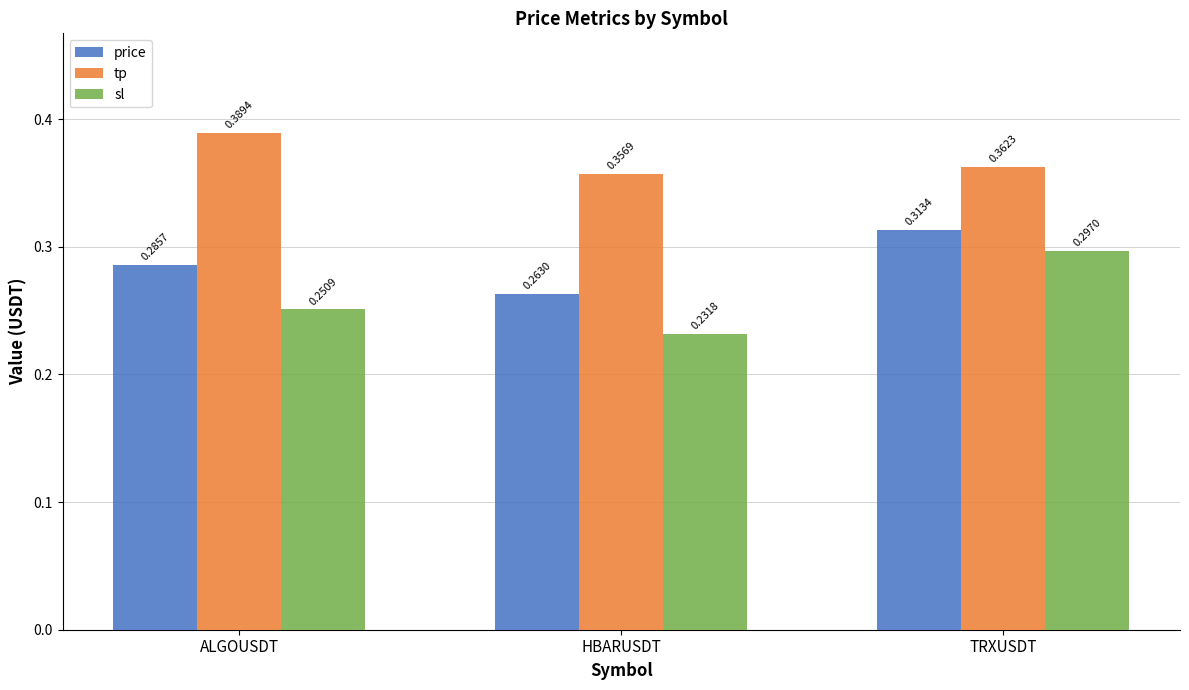

Rank the series by their average value, from highest to lowest.

tp, price, sl